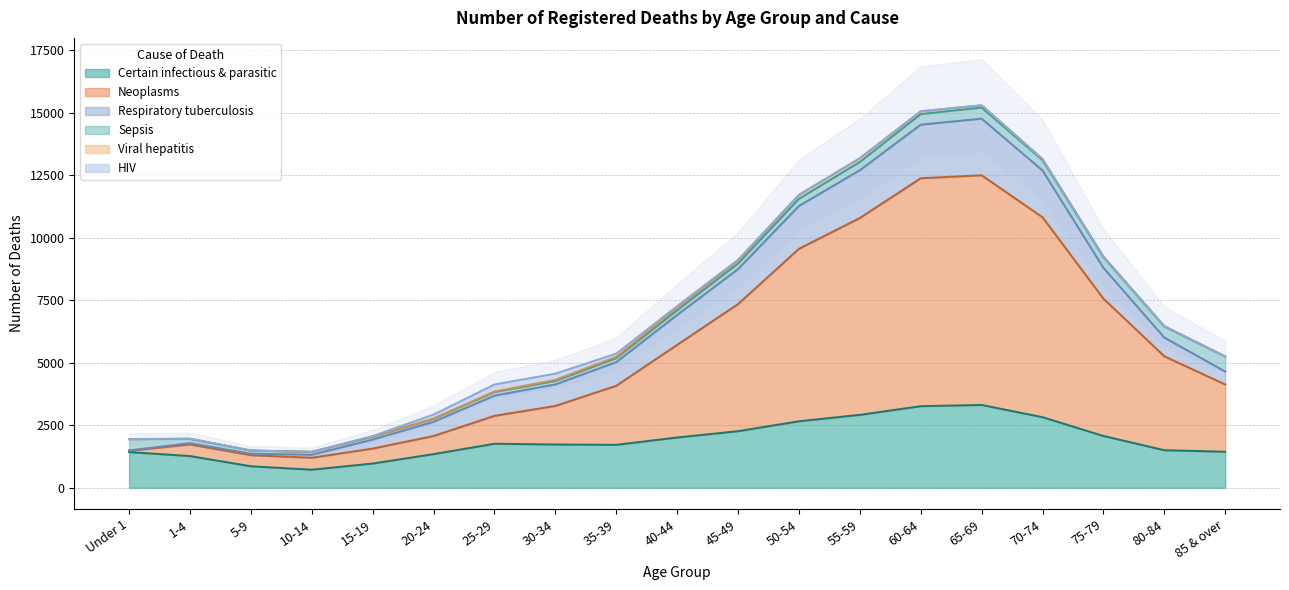

How many interior local peaks does the Certain infectious & parasitic series have?

2